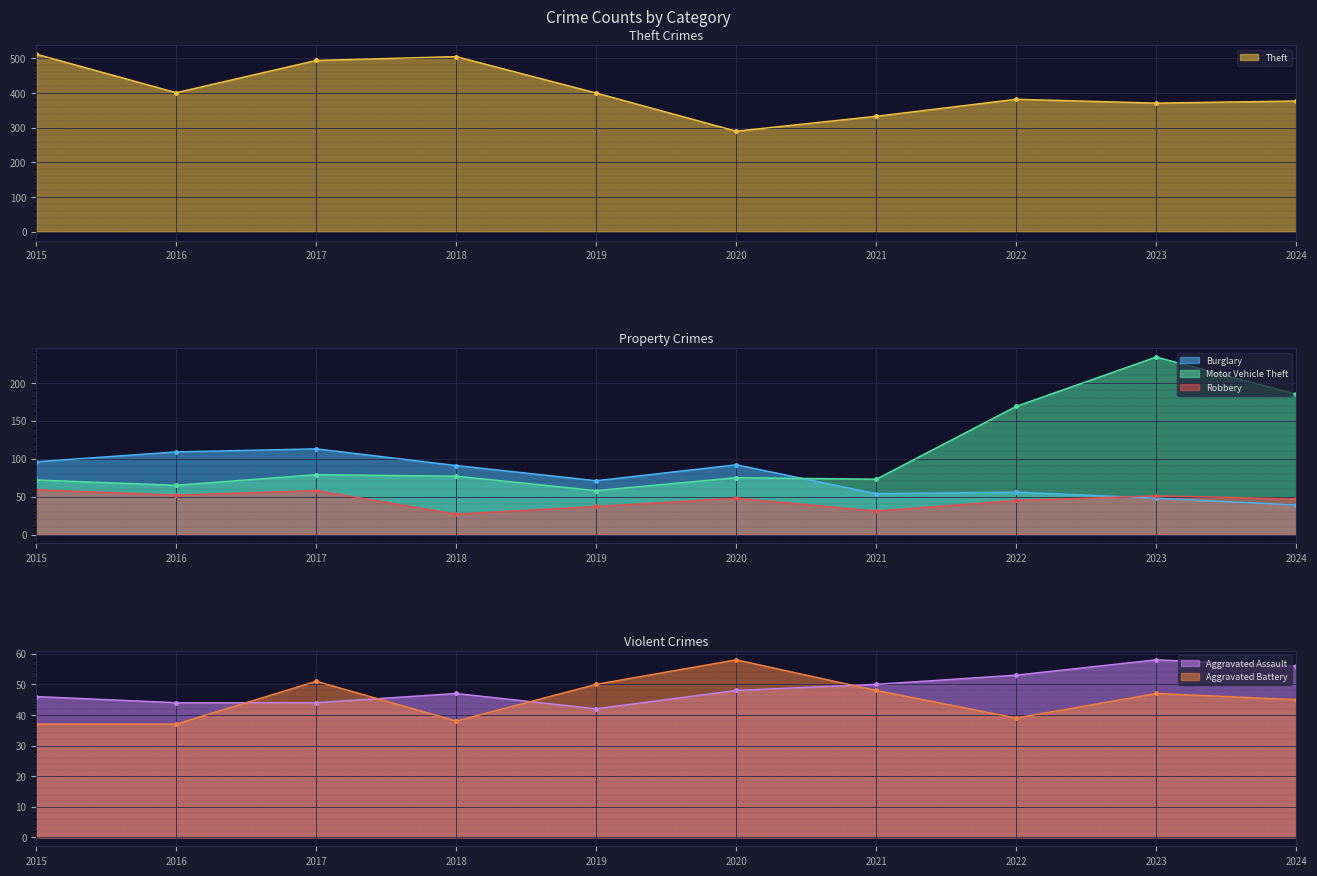

True or false: Motor Vehicle Theft and Theft intersect in this chart.

False